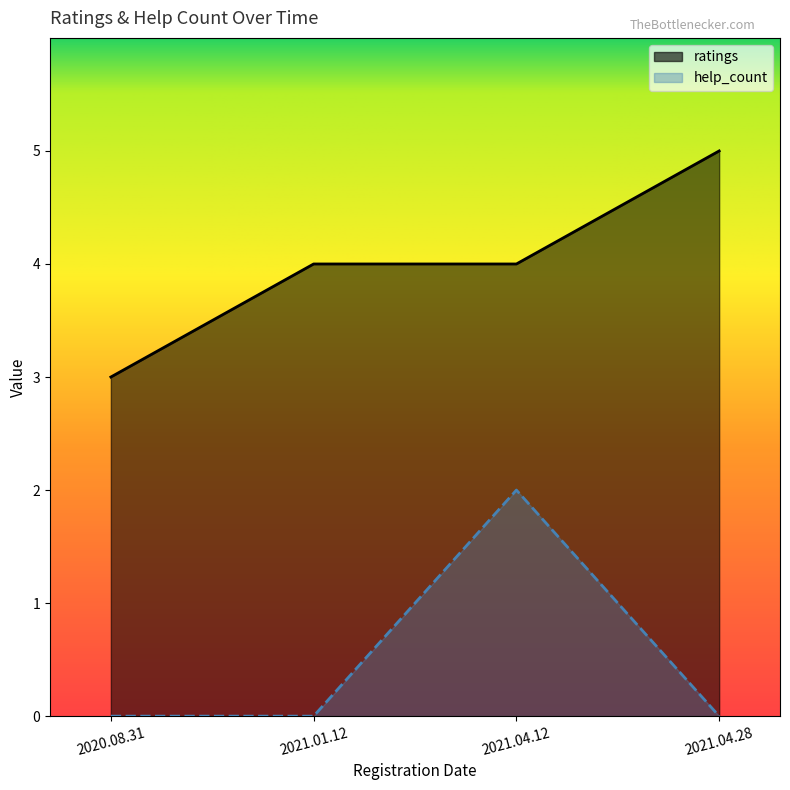

Which has a higher value, 2021.01.12 or 2021.04.28?

2021.04.28